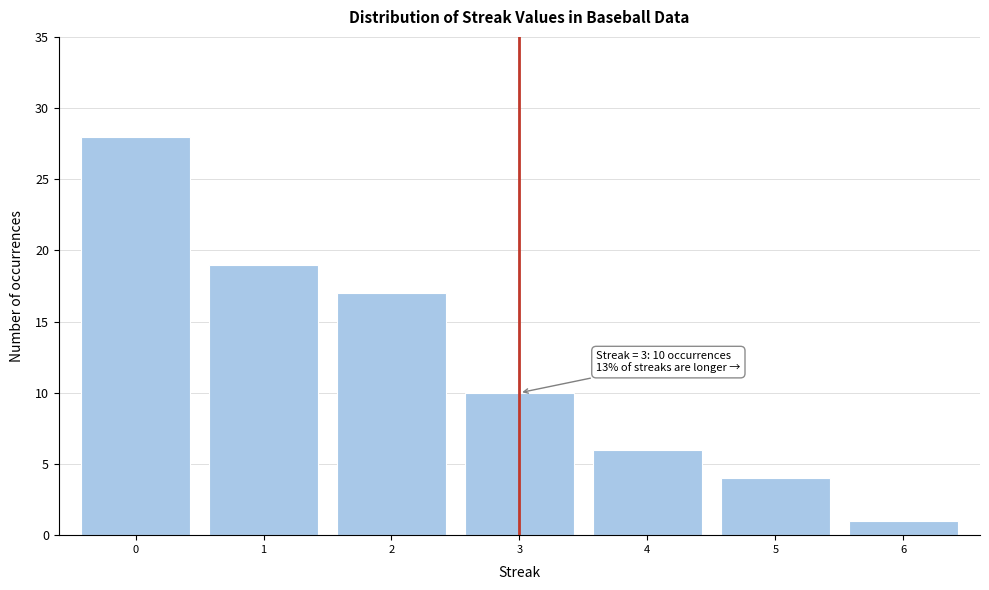

Which range on the x-axis has the tallest bar?

-0.5 to 0.5